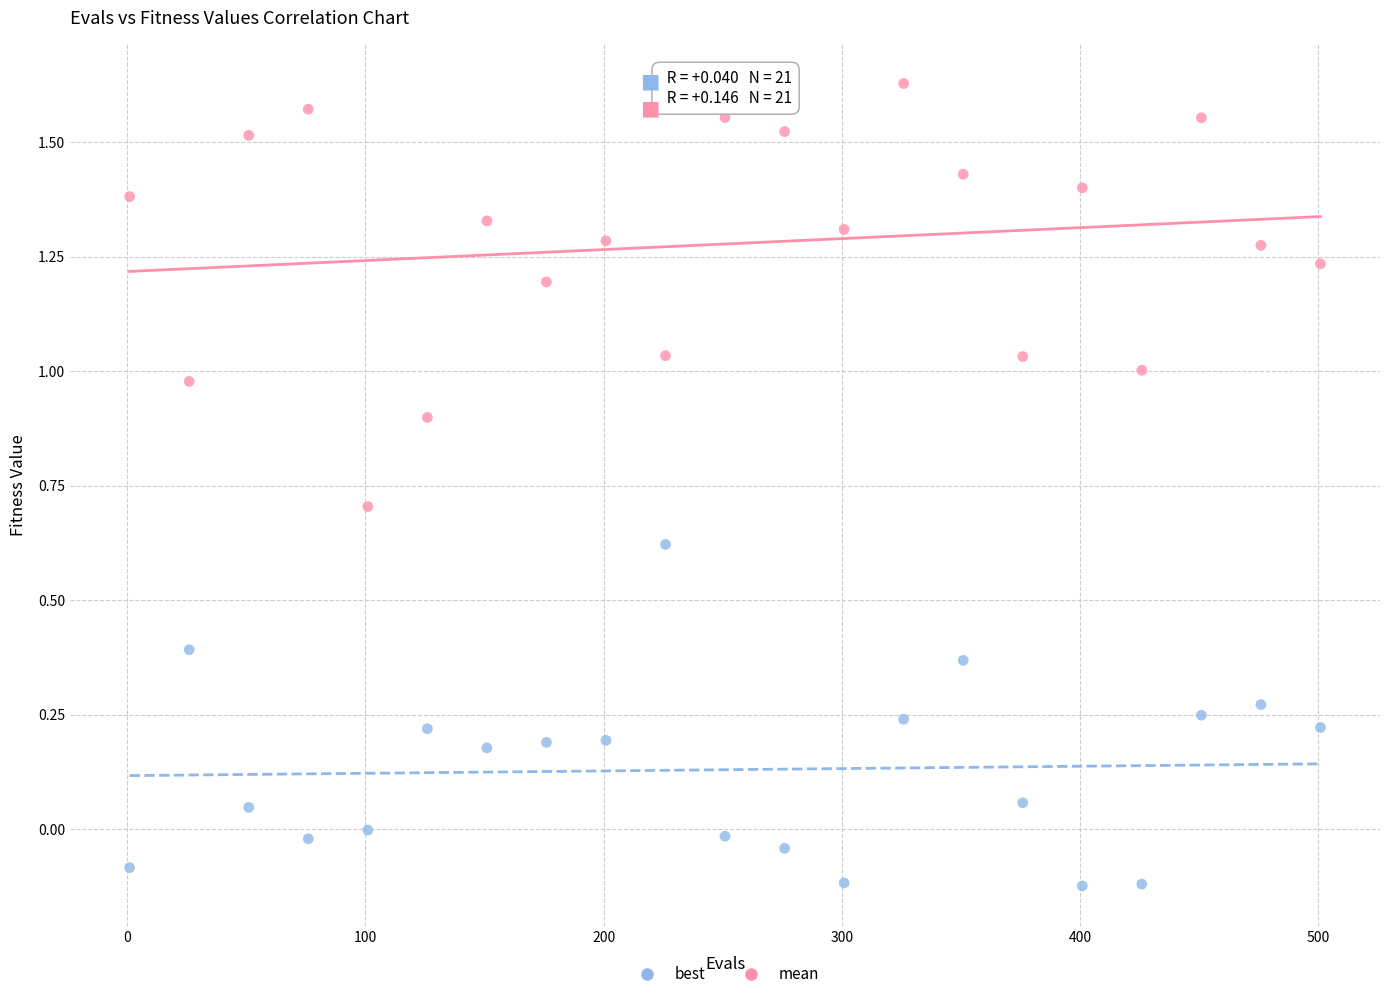

What are all the series names shown in the legend?

best, mean